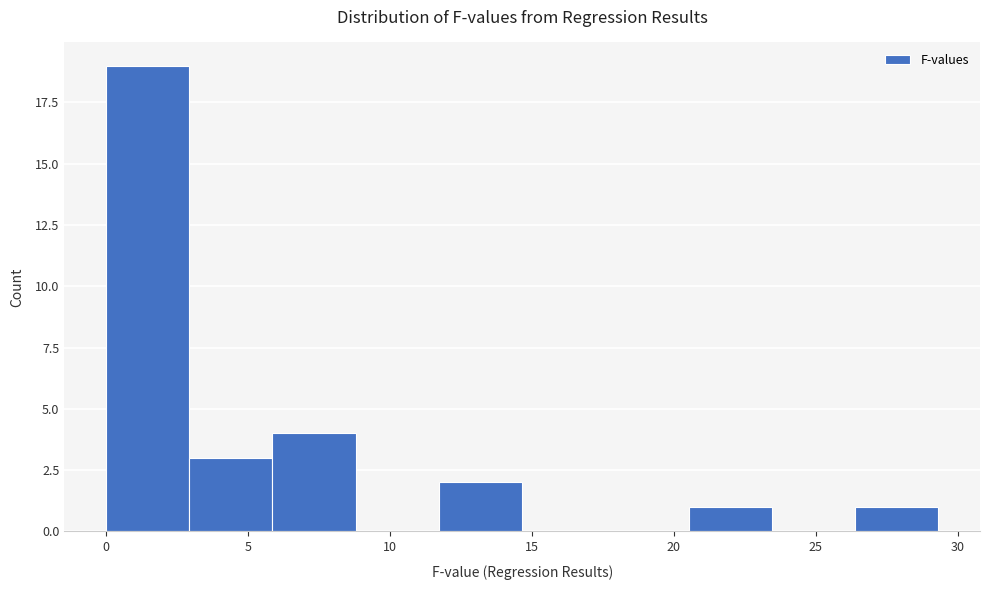

How tall is the bar that spans 3.0 to 6.0 on the x-axis? Neither the bar edges nor the heights are printed on the chart, so give them approximately, as read against the axes.

3